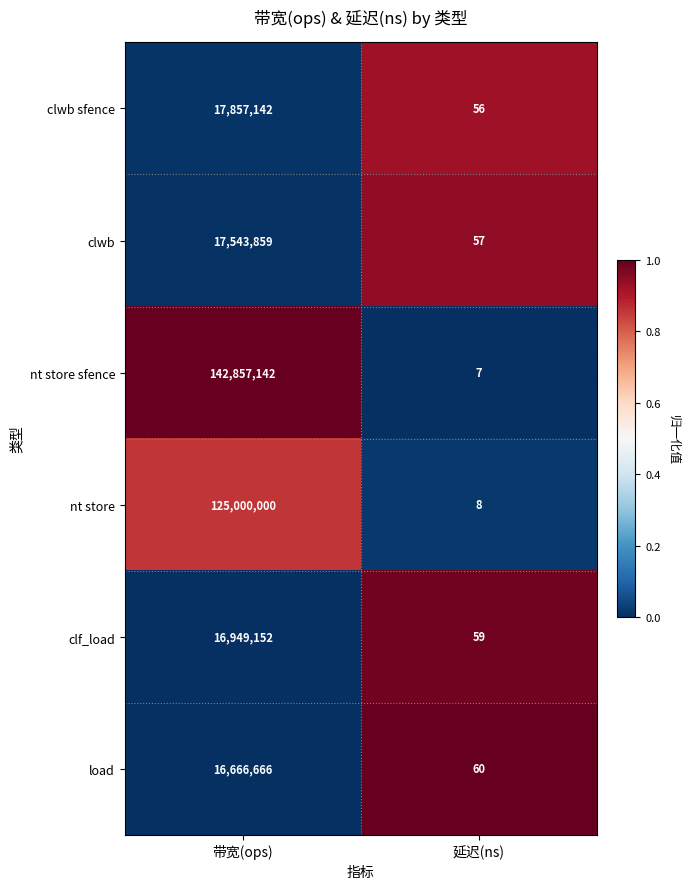

Which series has the largest range (max minus min)?

nt store sfence